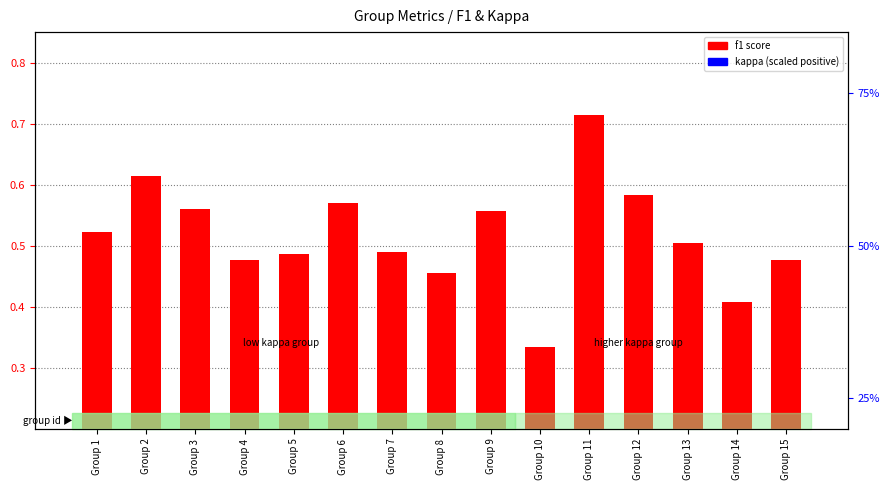

What is the difference between the maximum and minimum values in the kappa (scaled) series?

0.1